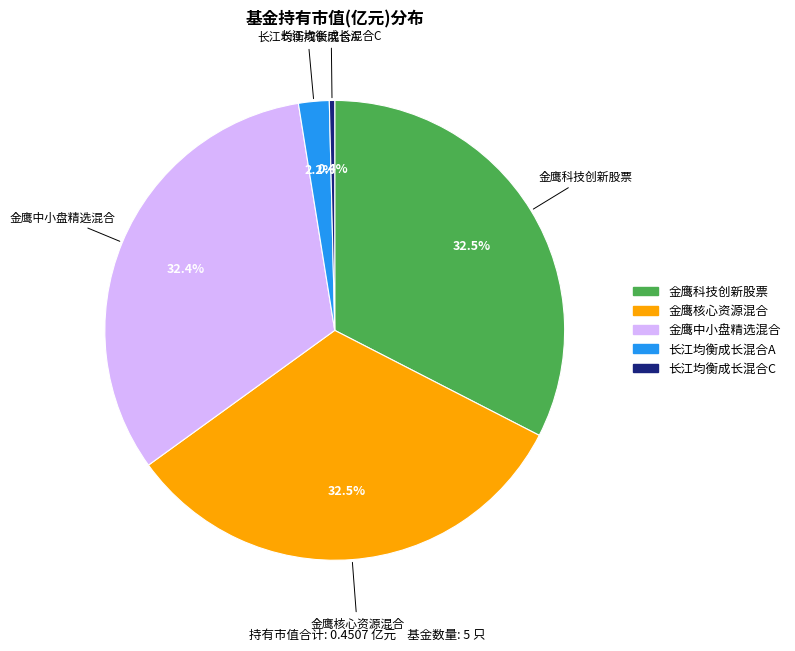

To the nearest percent, what portion does 长江均衡成长混合A represent?

2%